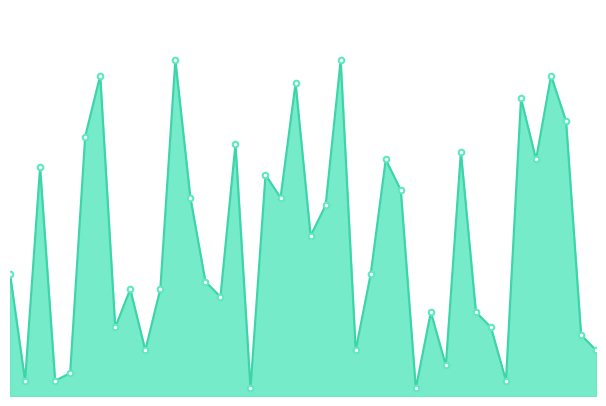

Does the chart display data point markers on the line(s)?

No